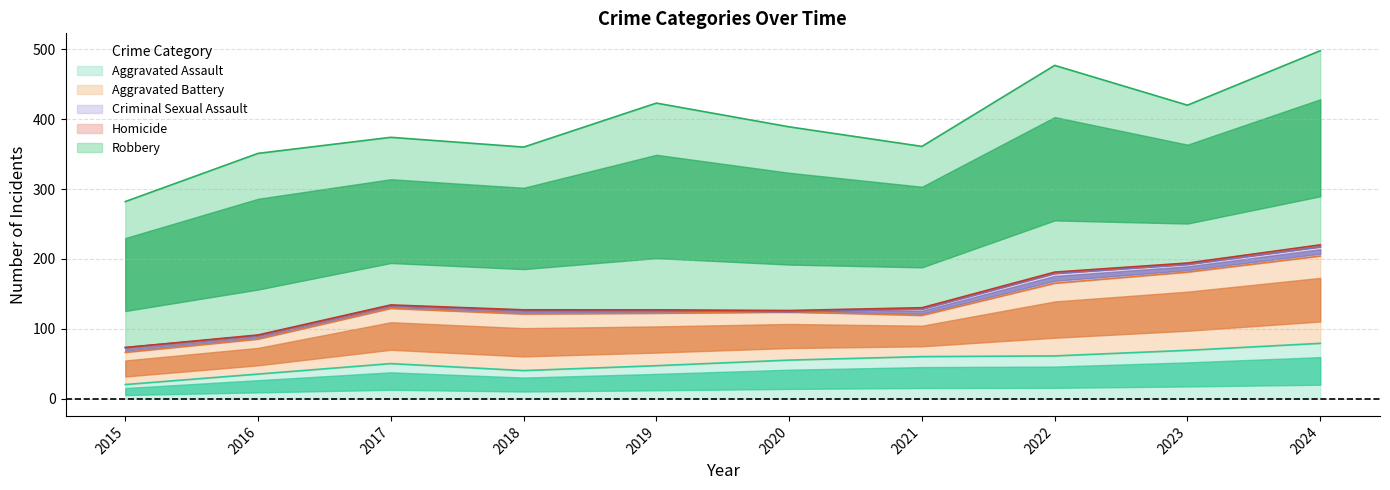

True or false: Robbery and Criminal Sexual Assault intersect in this chart.

False